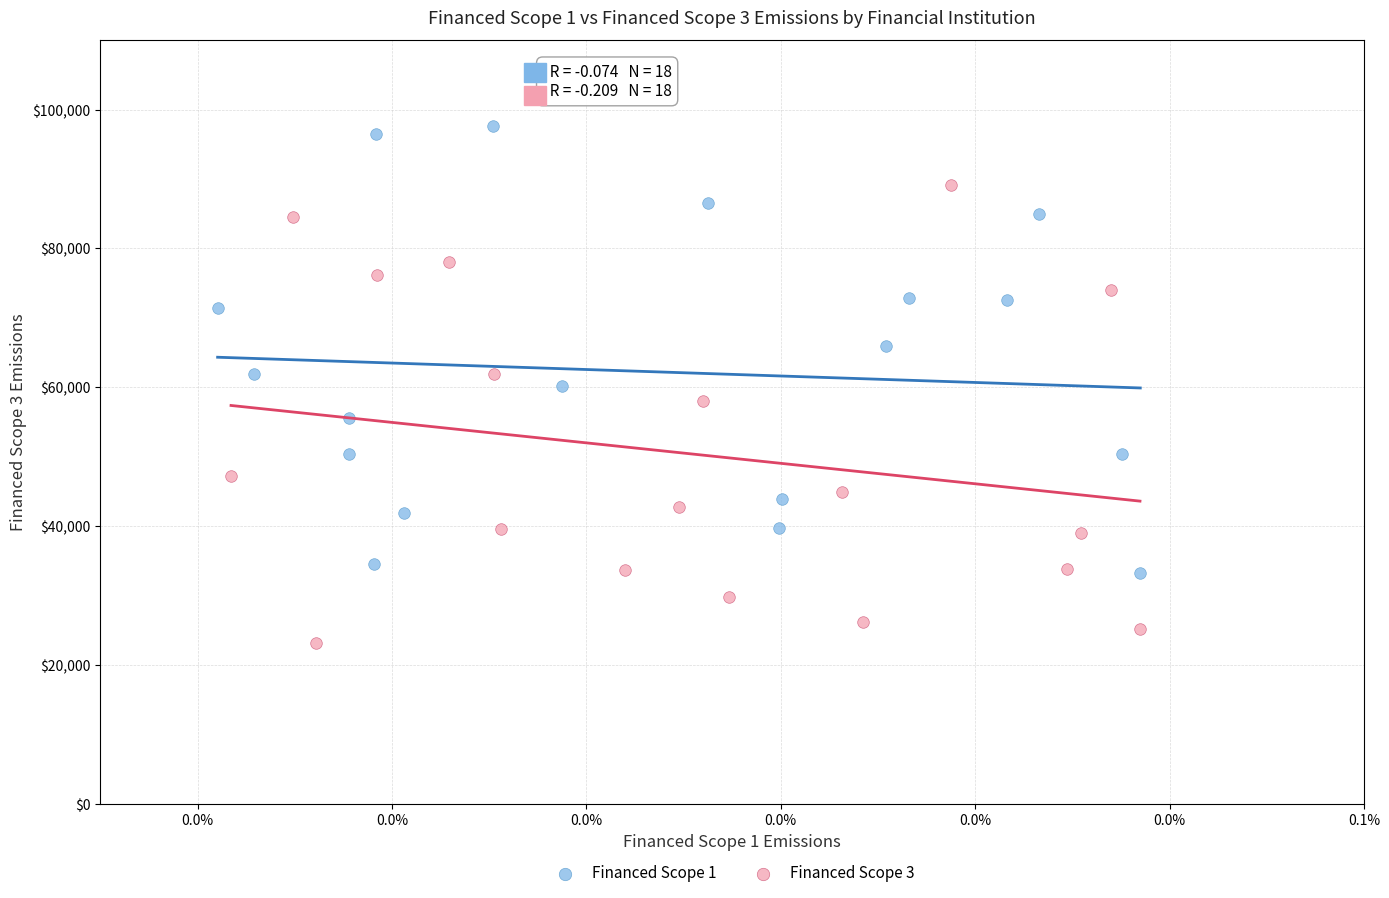

Which series reaches the minimum Y coordinate?

Financed Scope 3